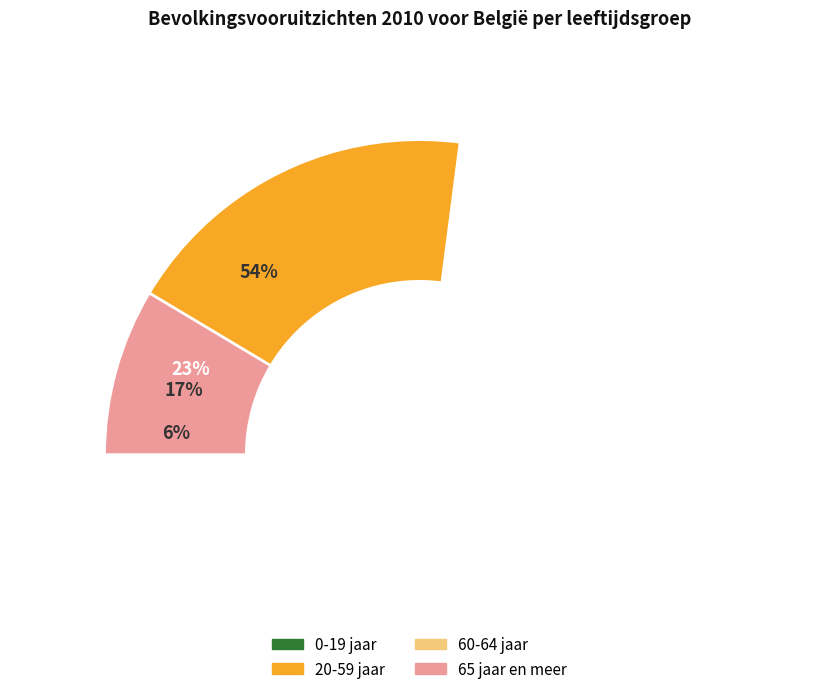

What percentage do 60-64 jaar and 20-59 jaar together represent?

59.9%